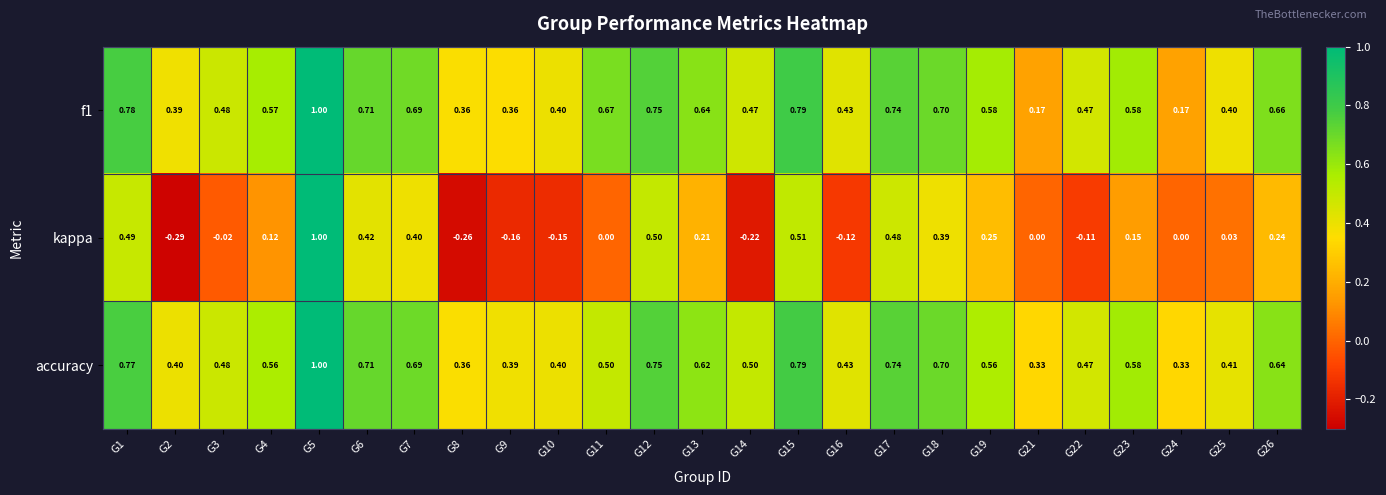

Which series has the widest spread of values?

kappa